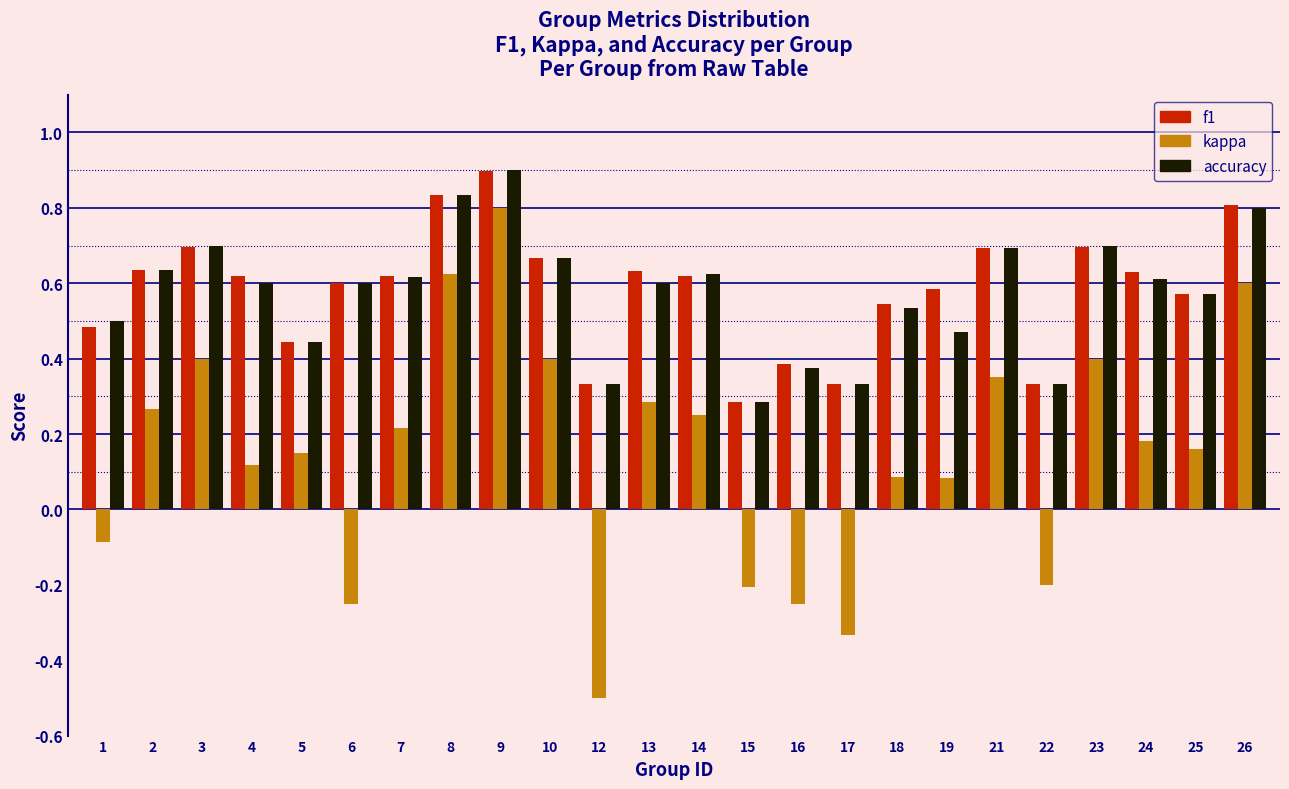

Which series has the largest range (max minus min)?

kappa